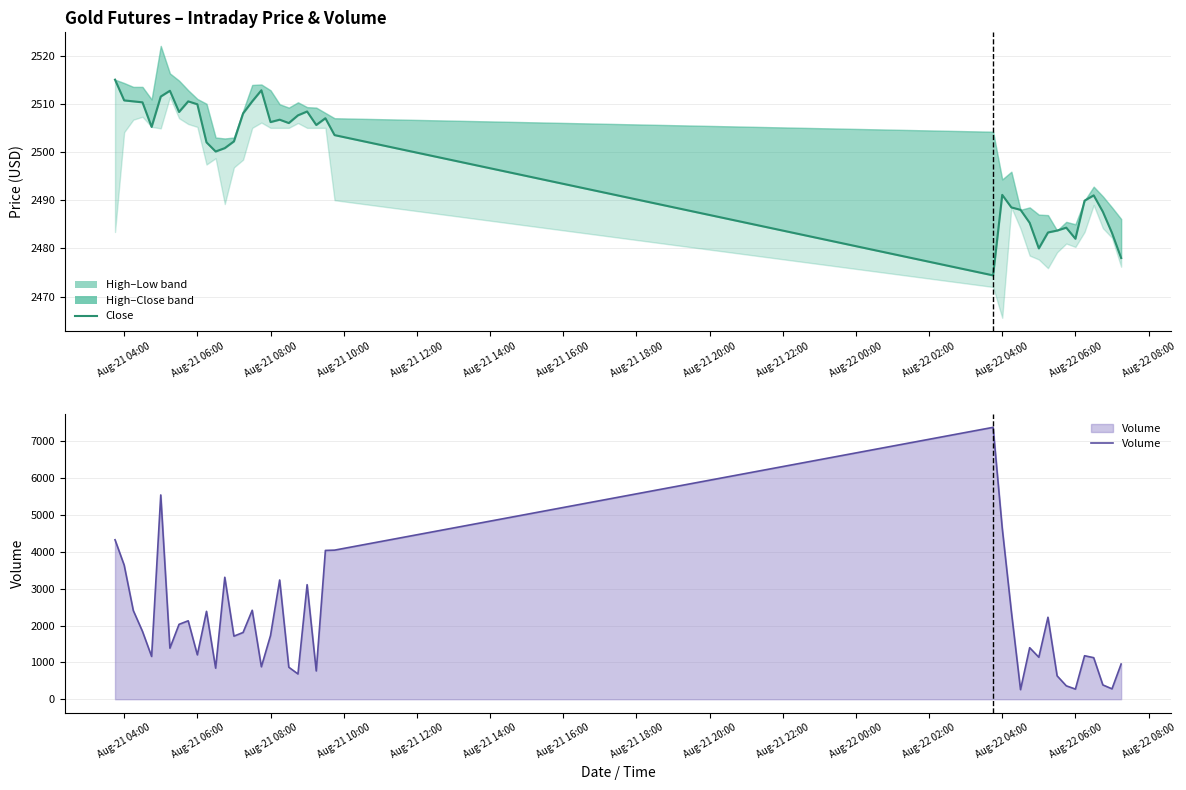

How many intersections are there between Volume and Low?

11